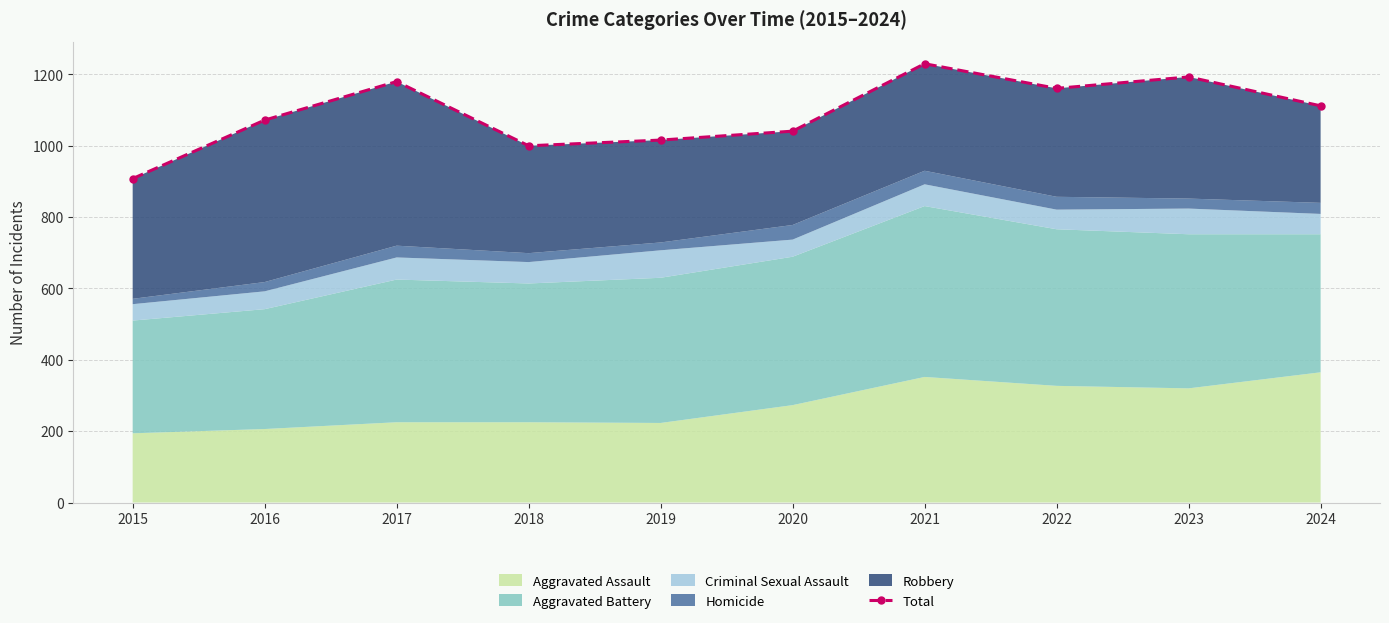

The value at 2018 is 1648. True or false?

False